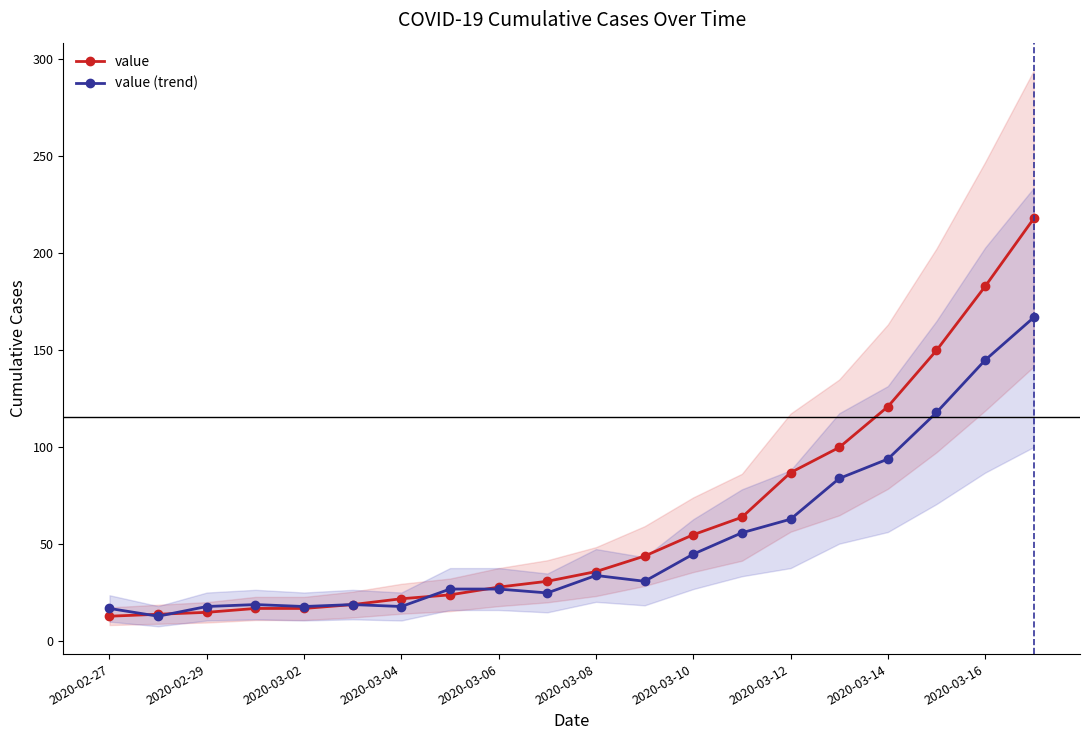

What is the difference between the maximum and minimum values in the value series?

205